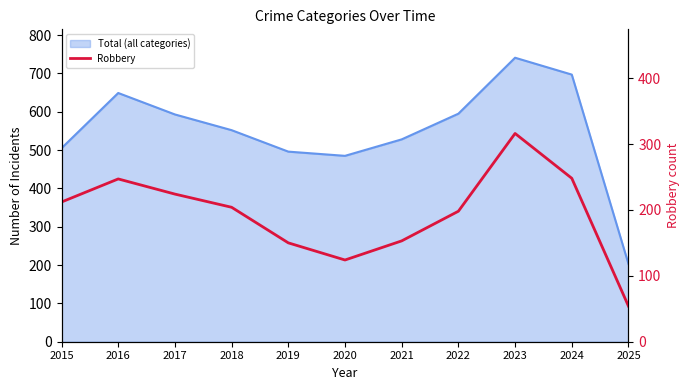

True or false: there are more than 1 points higher than both neighbors.

True